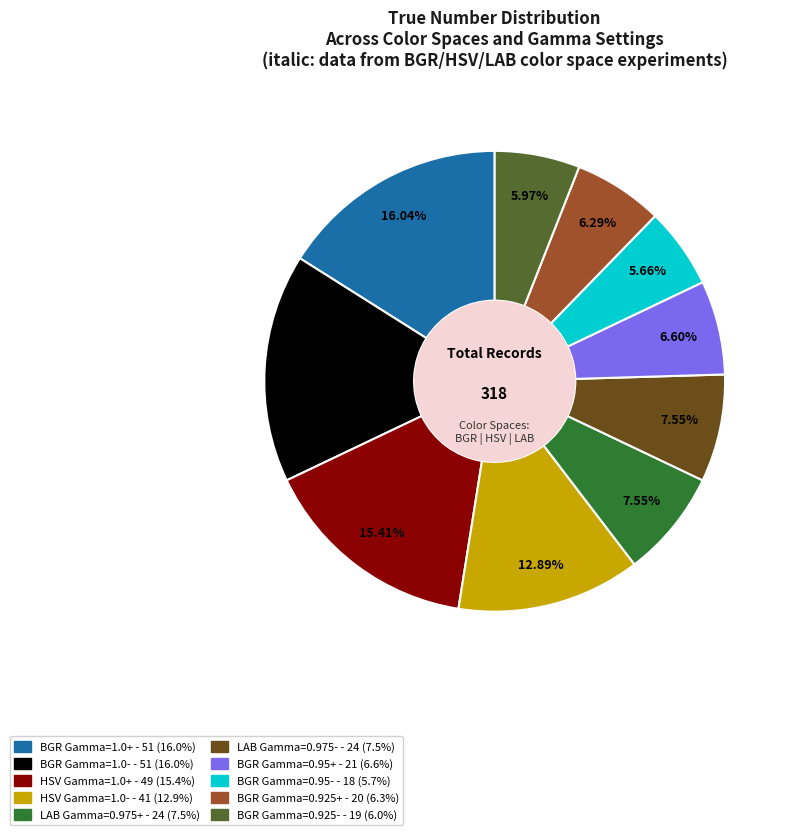

Is there a majority slice in this chart?

No